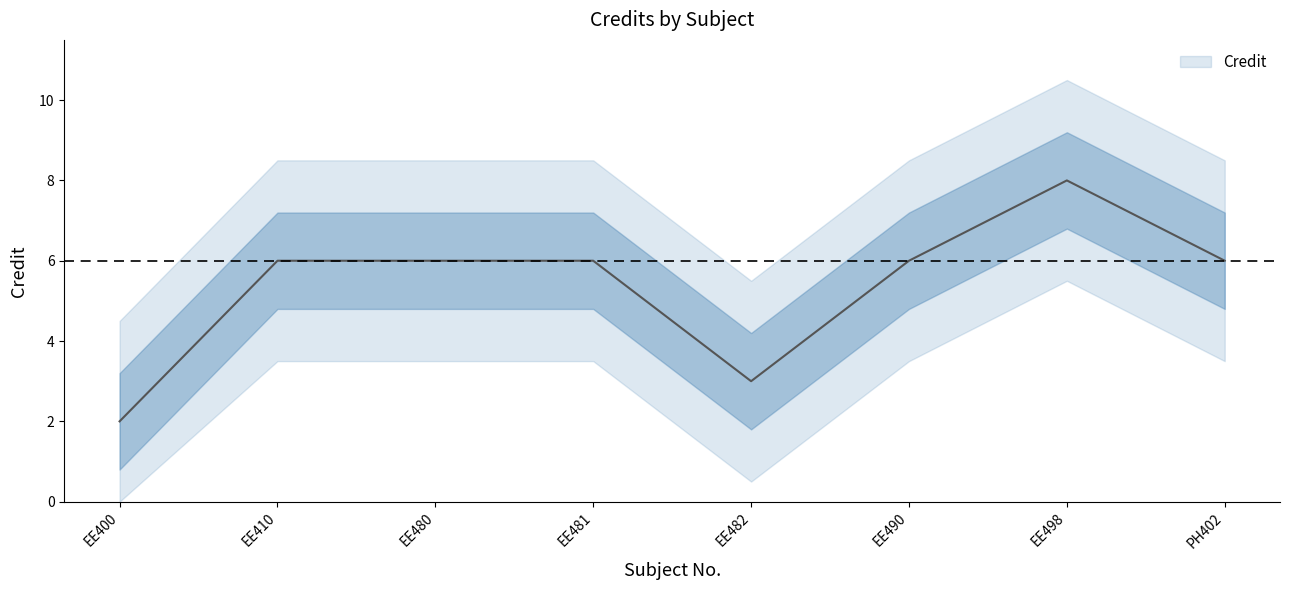

How many points are lower than both their immediate neighbors (excluding endpoints)?

1